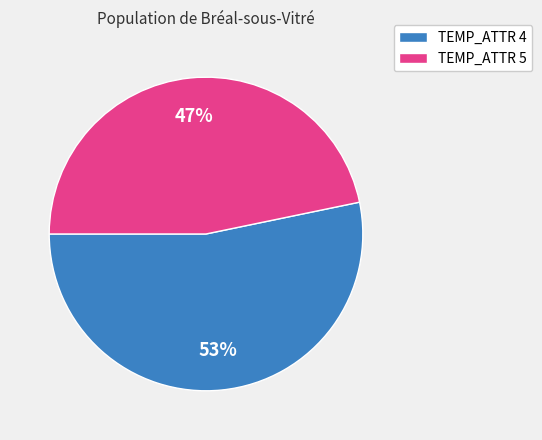

Which category has the smallest portion of the pie?

TEMP_ATTR 5